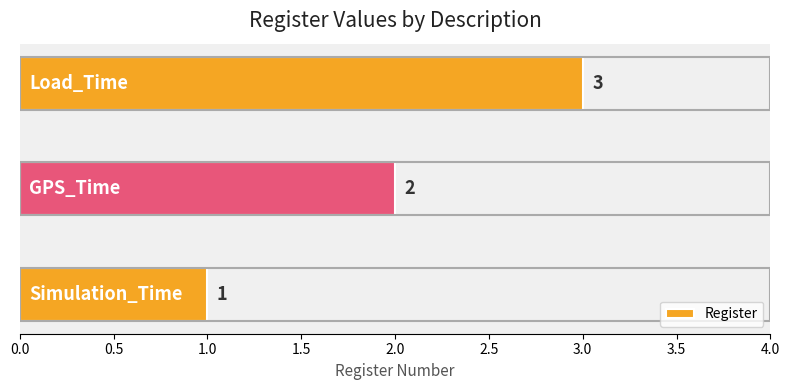

Count the values in the range 1 to 3.

3